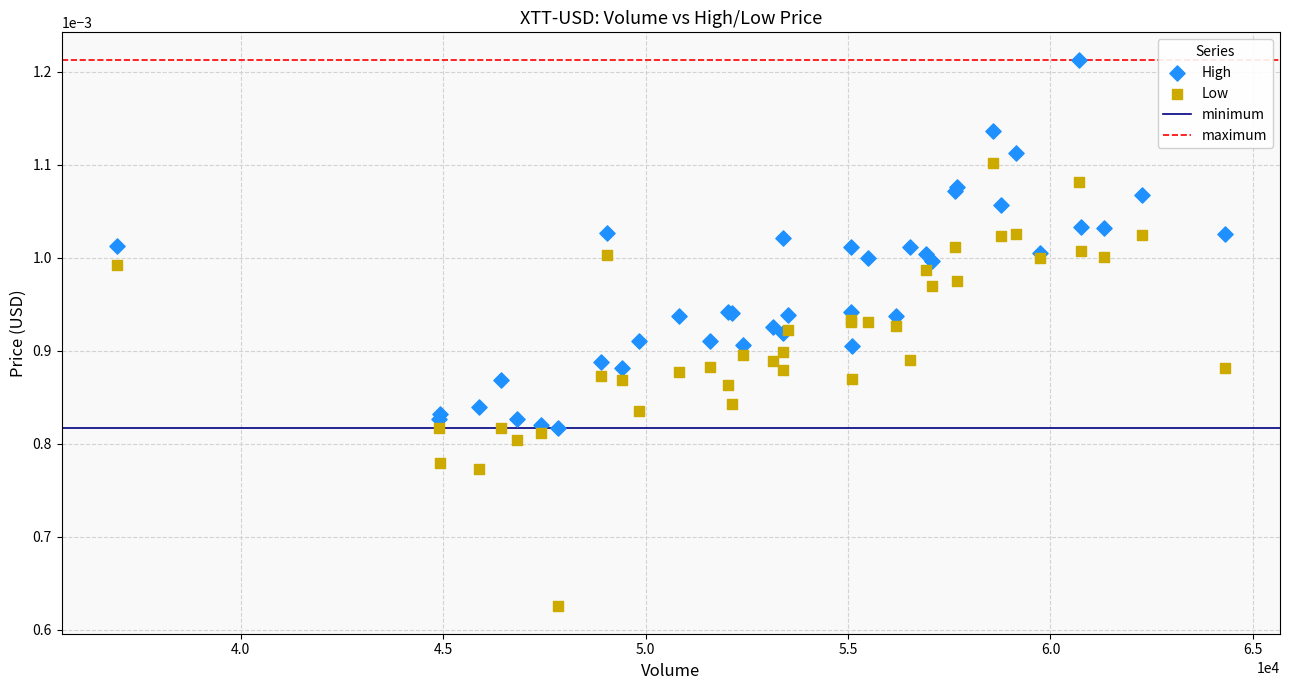

What is the X range (max minus min) for the scatter plot?

27353.0